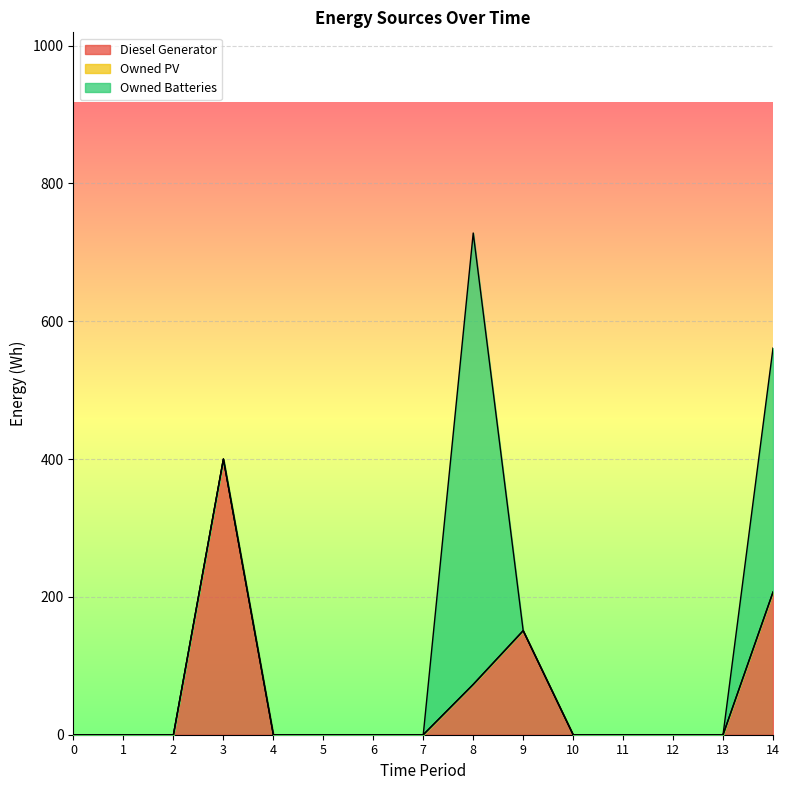

True or false: Owned Batteries has a value of 0 at 4.

True